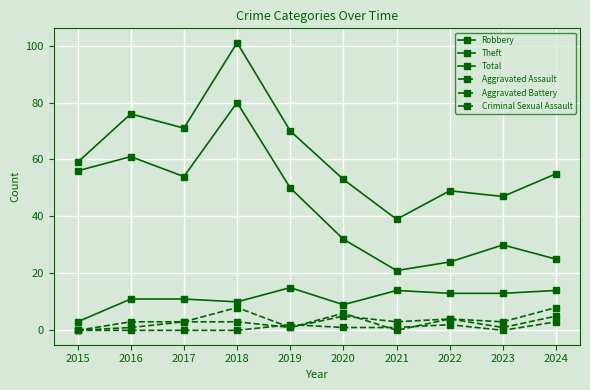

True or false: Robbery and Aggravated Assault cross at least once.

False